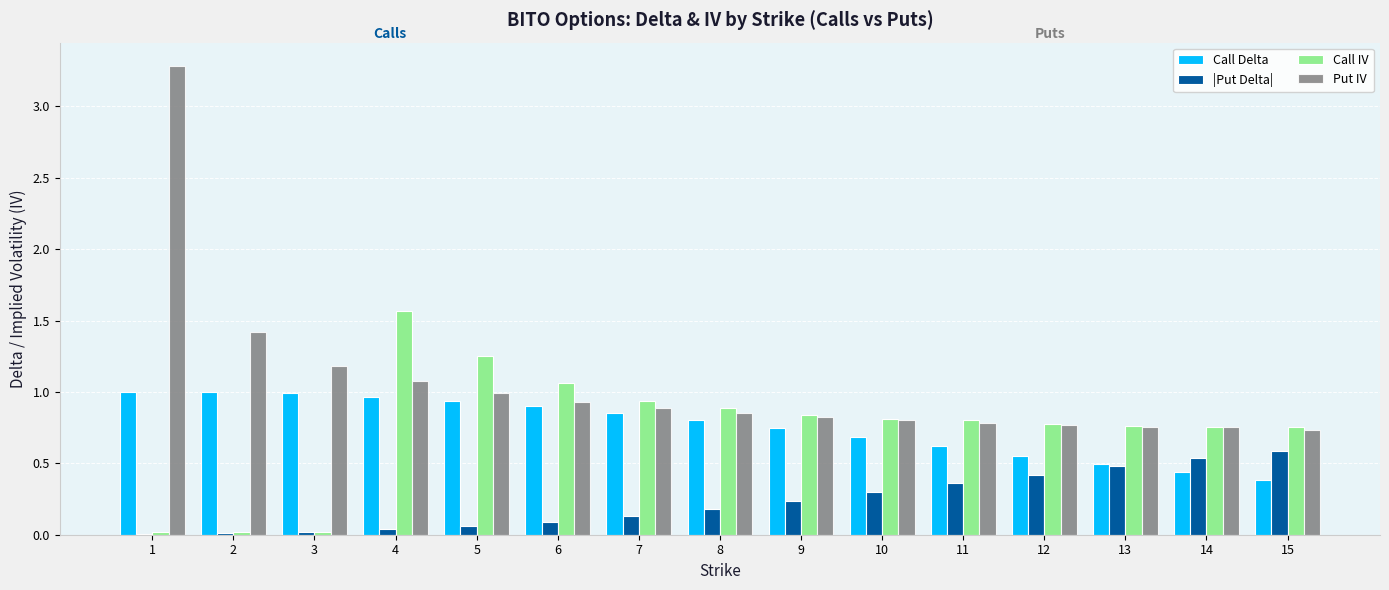

How many groups of bars are there?

15